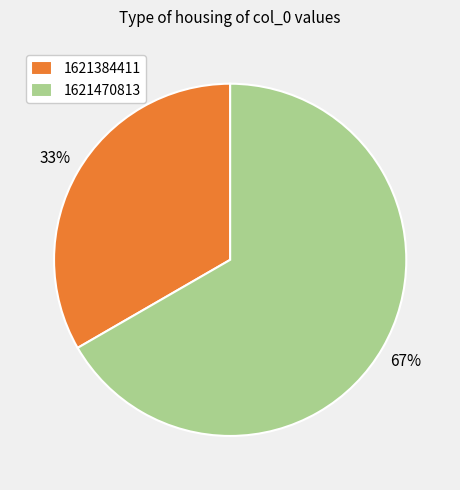

Which slice is the largest?

1621470813